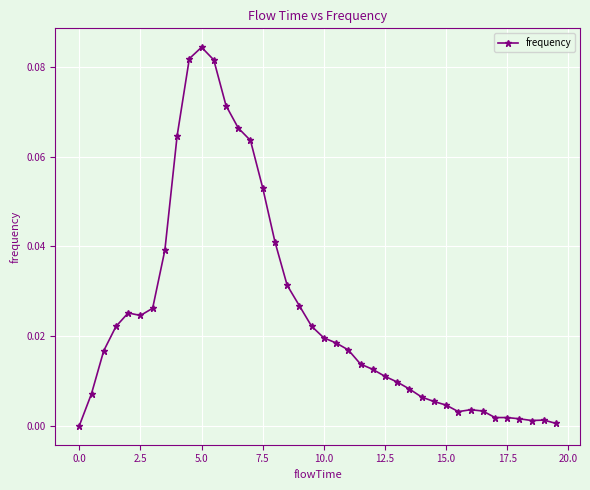

What is the sum of all values?

1.0